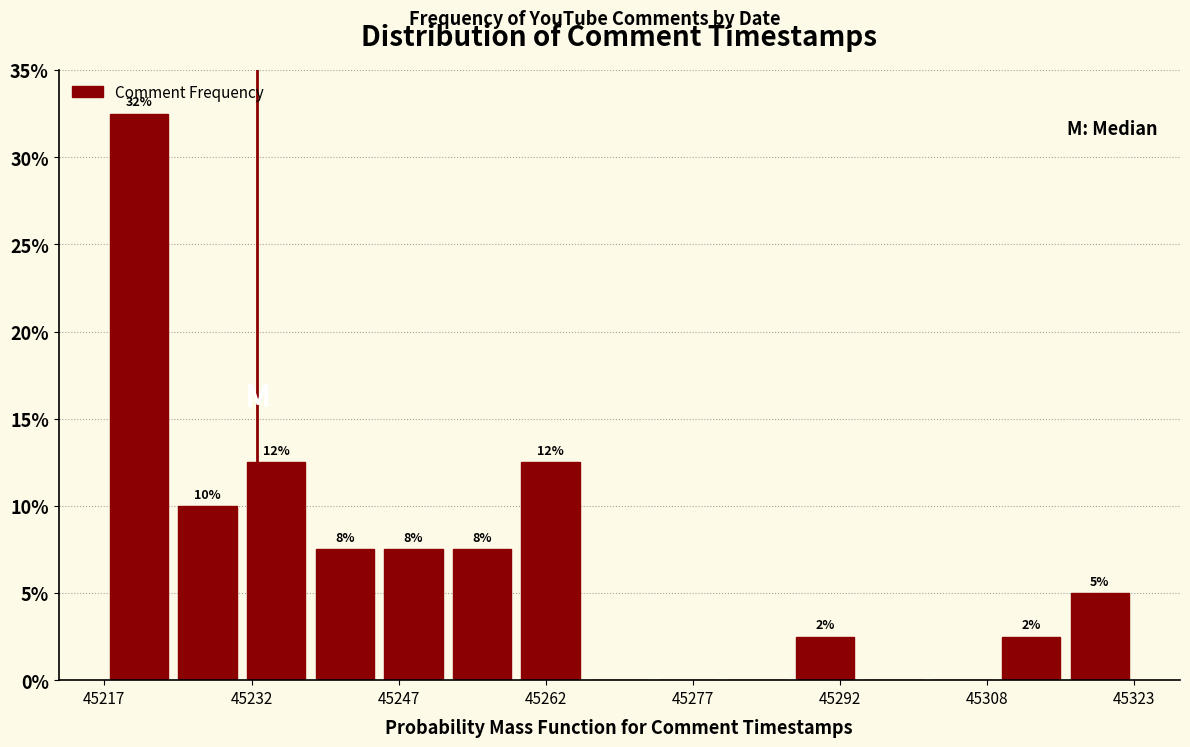

Around what value on the x-axis is the tallest bar? Give the approximate position of its centre, as read against the axis.

45220